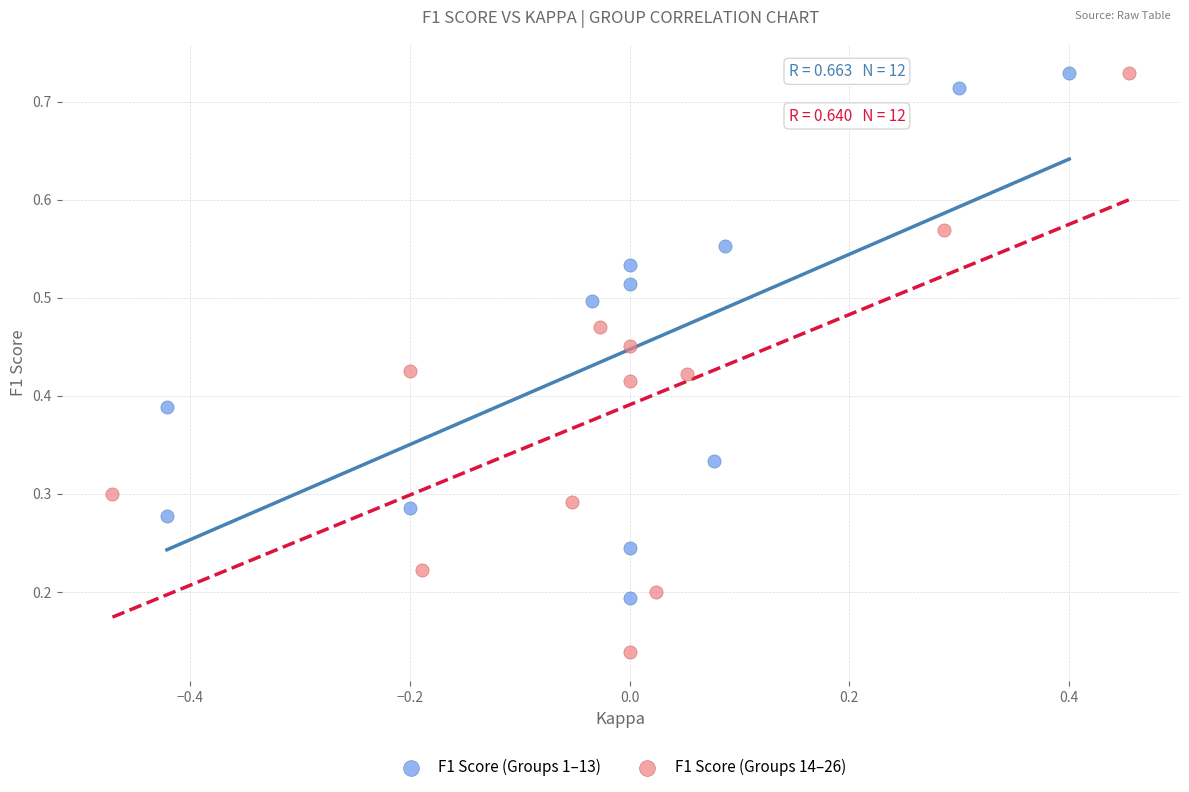

Which series contains the lowest Y value?

F1 Score (Groups 14–26)